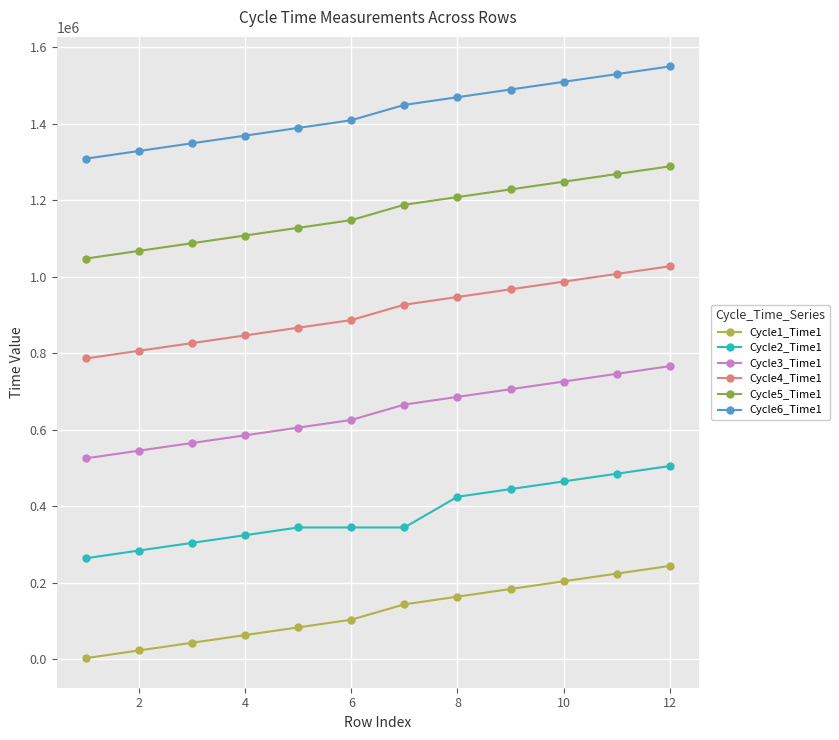

What is the average value of the Cycle2_Time1 series?

377763.3